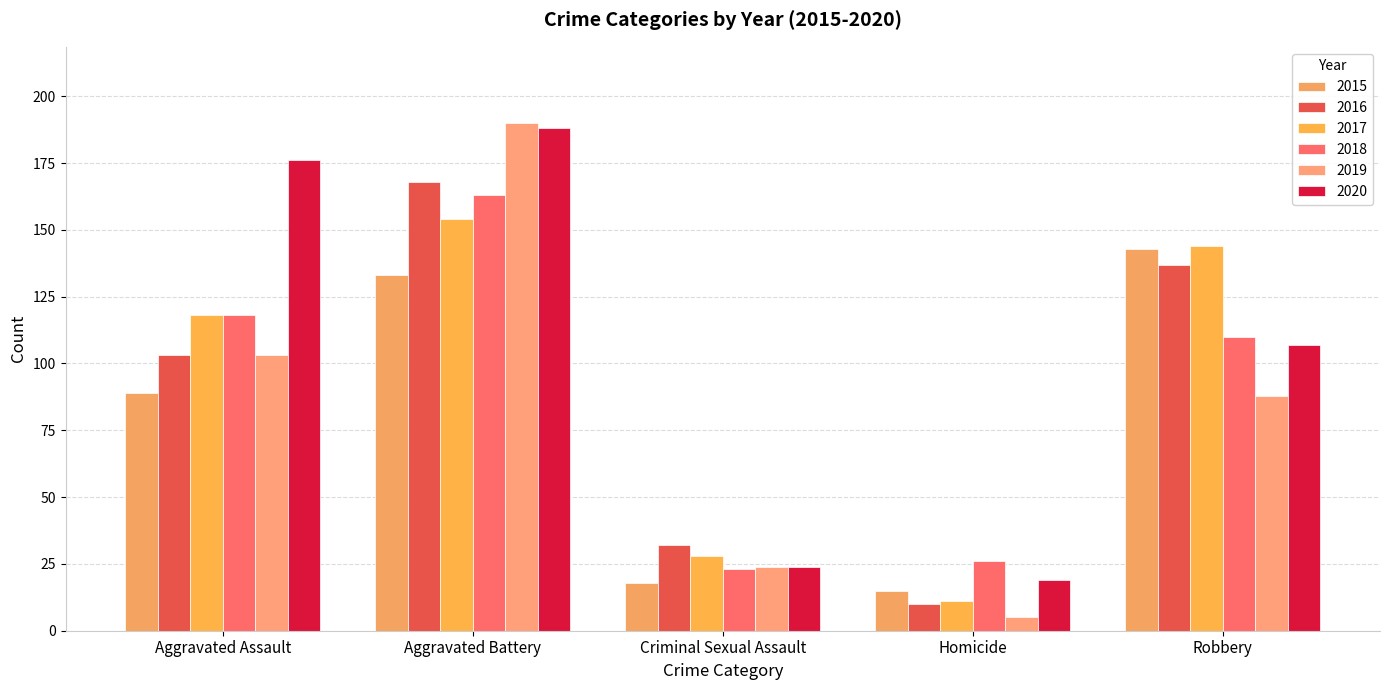

Reading right to left, list all the values displayed in this chart.

2015: 143	15	18	133	89
2016: 137	10	32	168	103
2017: 144	11	28	154	118
2018: 110	26	23	163	118
2019: 88	5	24	190	103
2020: 107	19	24	188	176